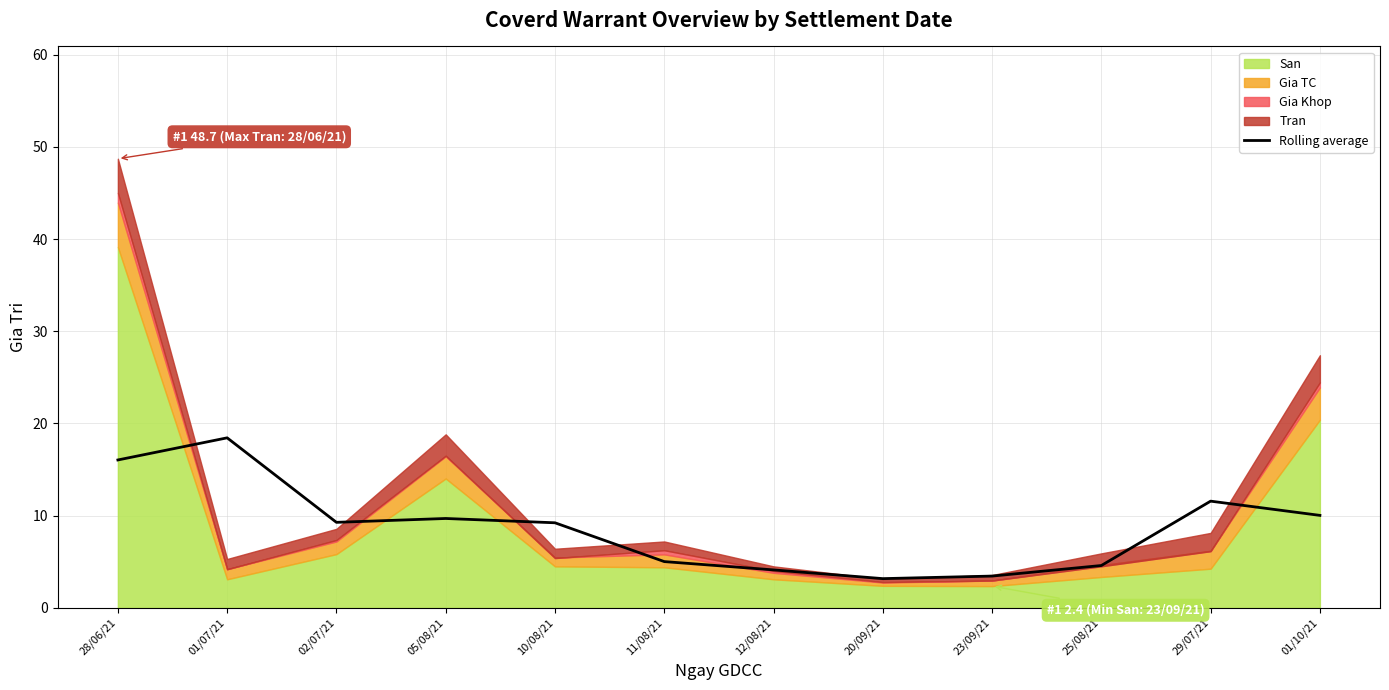

What is the sum of the values at 12/08/21 and 11/08/21?

9.1